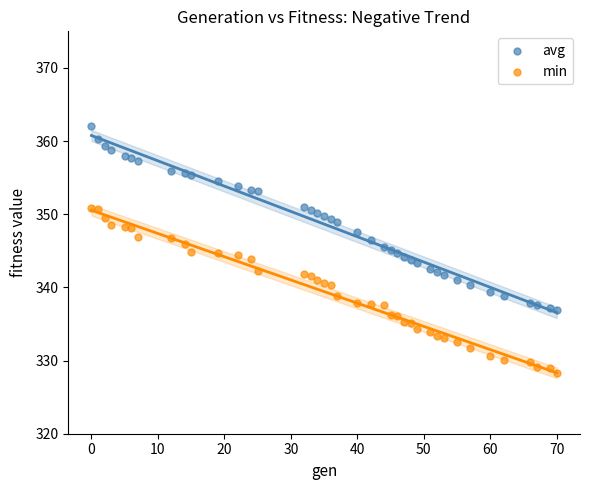

Which series contains the lowest Y value?

min